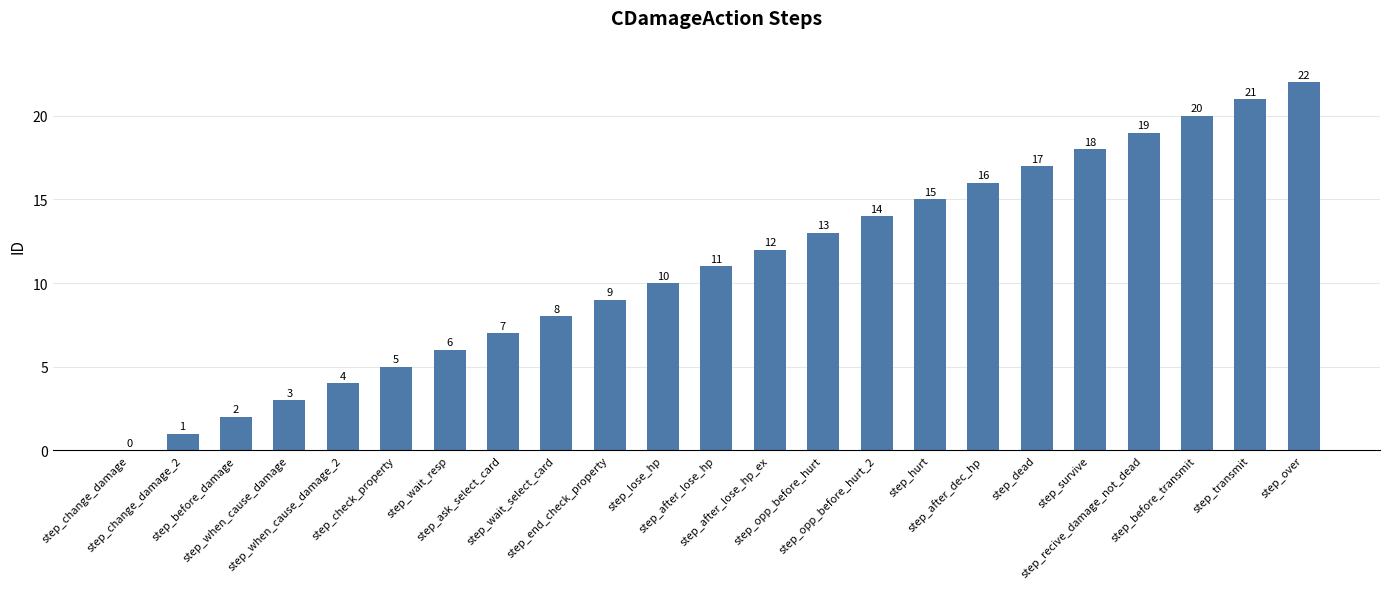

How many categories are shown in the chart?

23